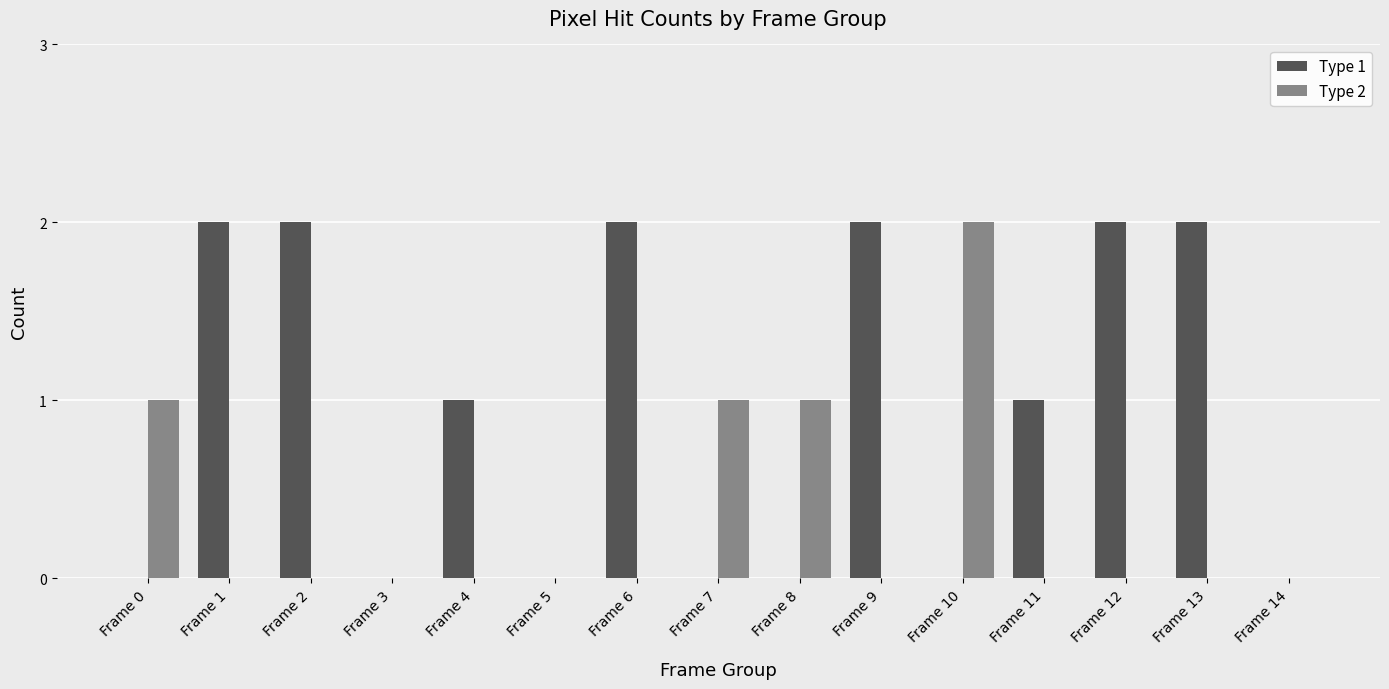

The value of Type 1 at Frame 13 is 2. True or false?

True